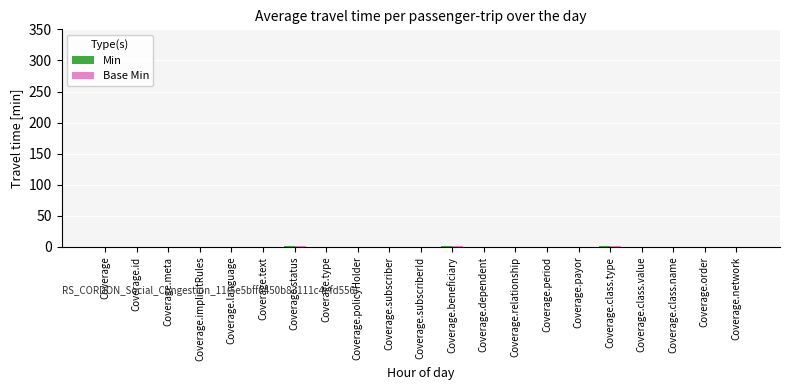

What is the difference between the second highest and second lowest values in the Base Min series?

1